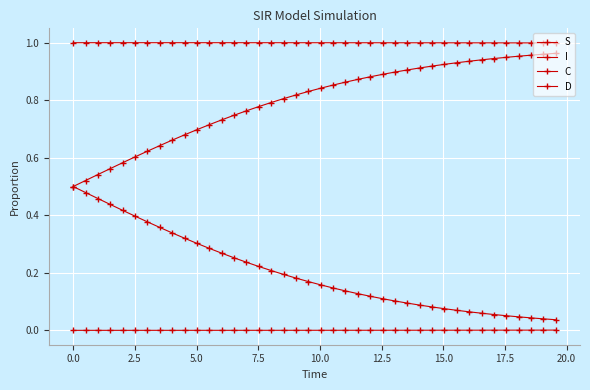

How many series are shown in this chart?

4